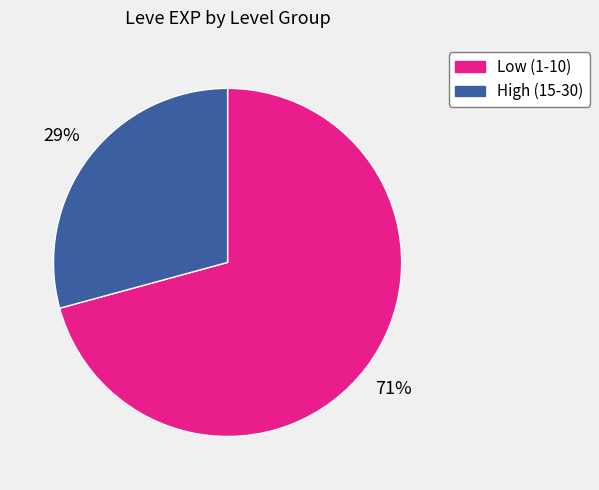

Rank the categories by value from highest to lowest.

Low (1-10), High (15-30)